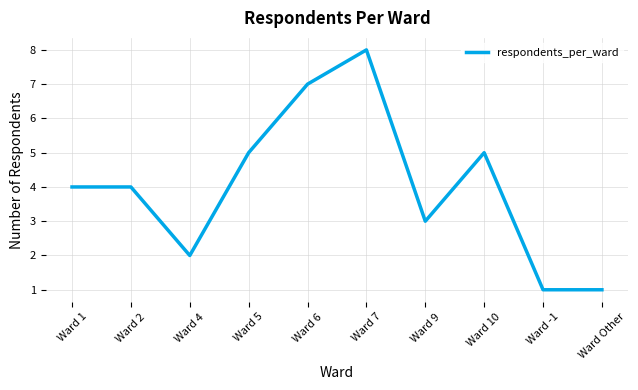

What position from the left is Ward 4?

3